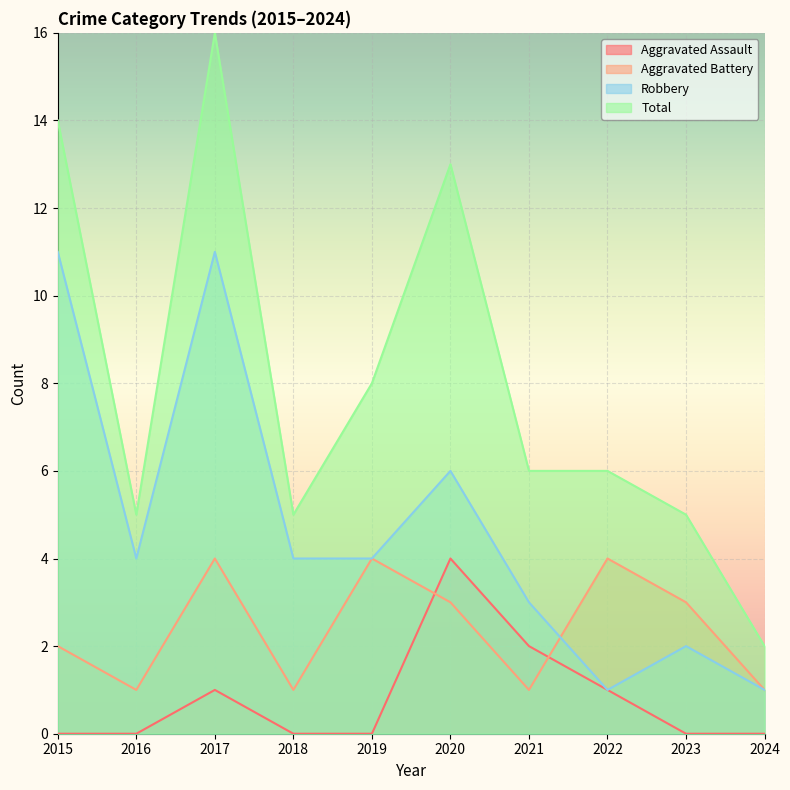

Where does the Aggravated Battery series first go above 3?

2017